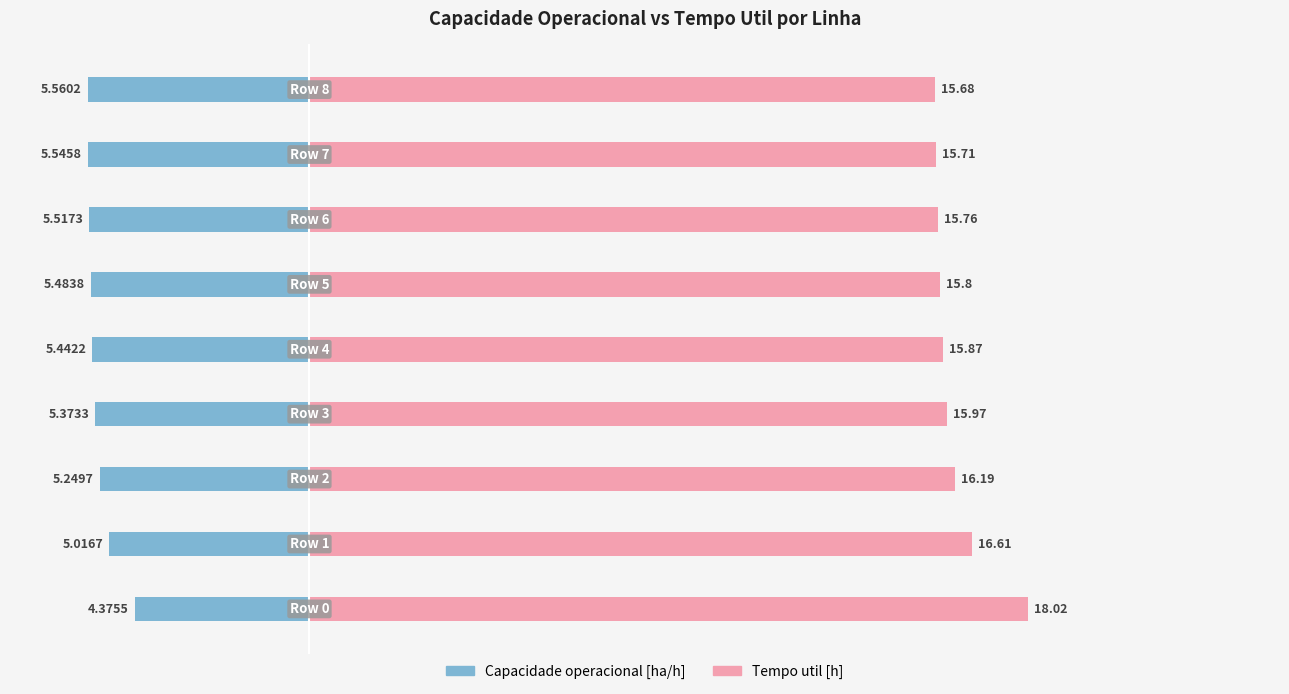

Which series has the widest spread of values?

Tempo util [h]